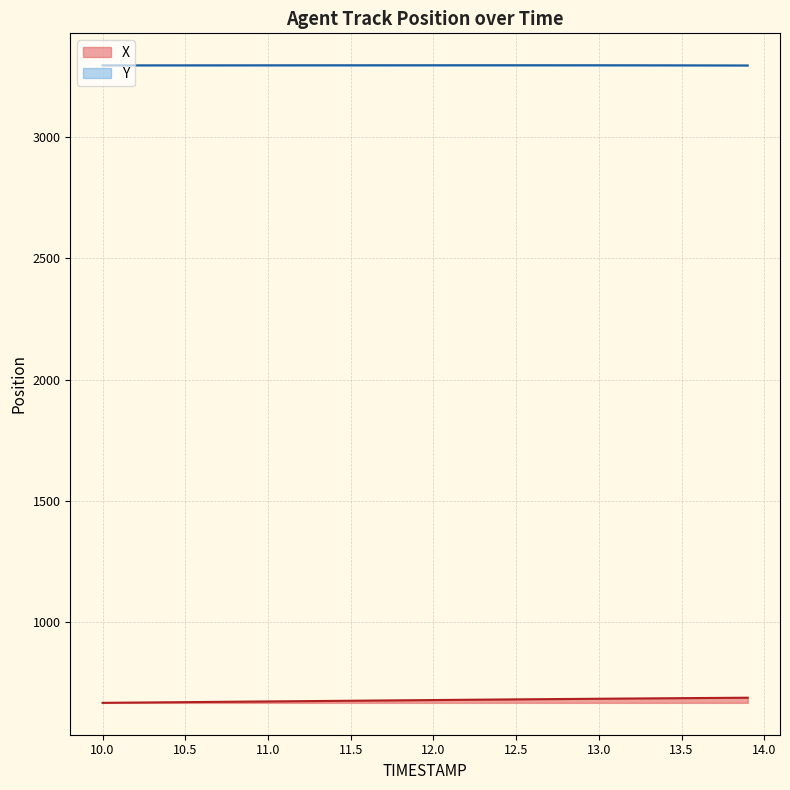

What is the label of the 5th point from the right?

13.5